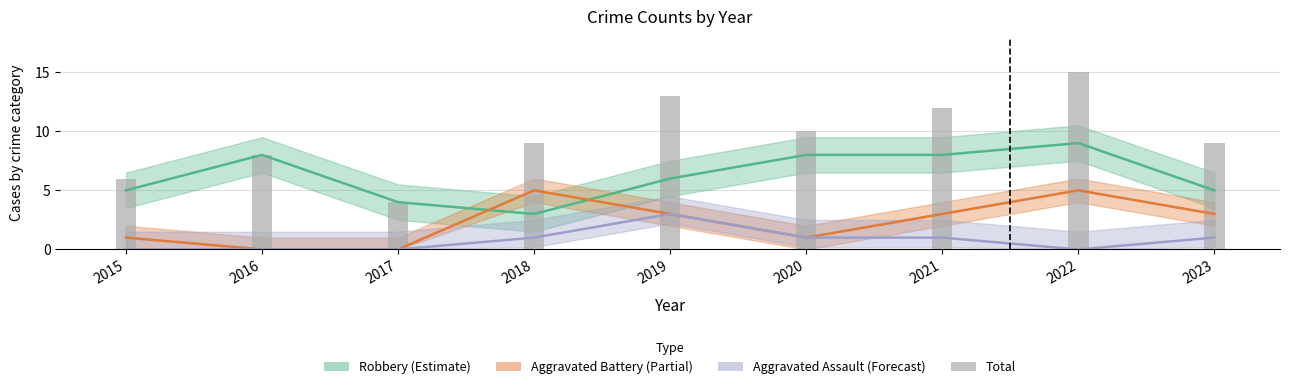

Reading left to right, transcribe all the data shown in this chart.

2015=6	2016=8	2017=4	2018=9	2019=13	2020=10	2021=12	2022=15	2023=9